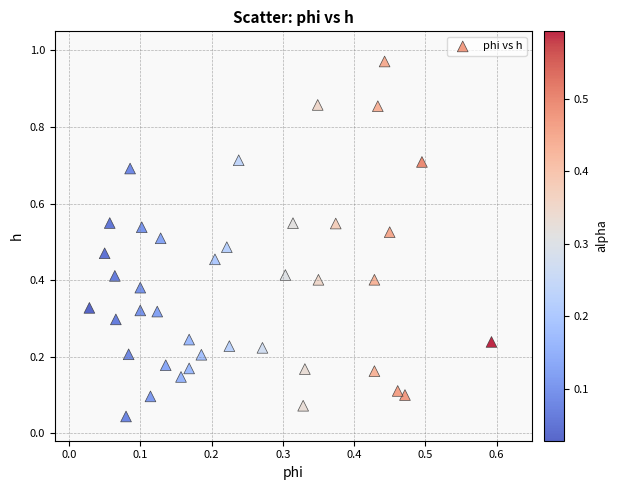

What is the range of X values (max minus min)?

0.6